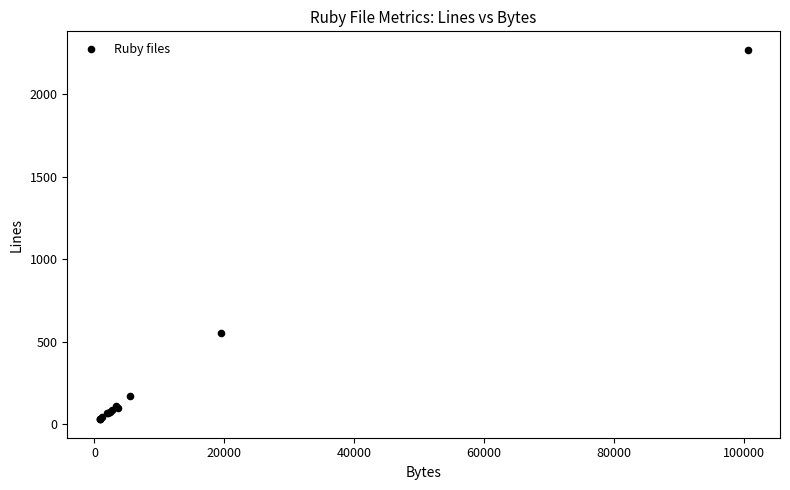

What Y value in the scatter plot is closest to 1150?

551